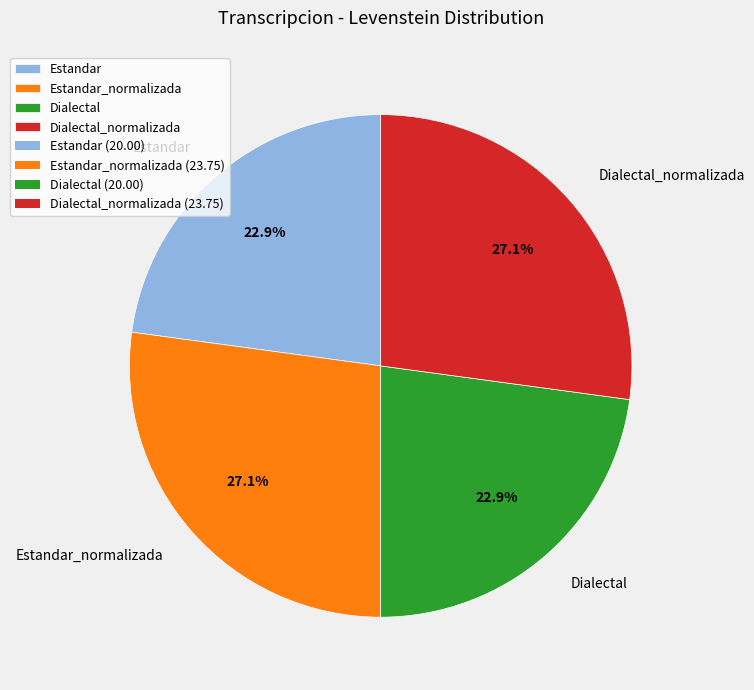

Approximately how many times larger is the value at Estandar compared to Dialectal?

1.0